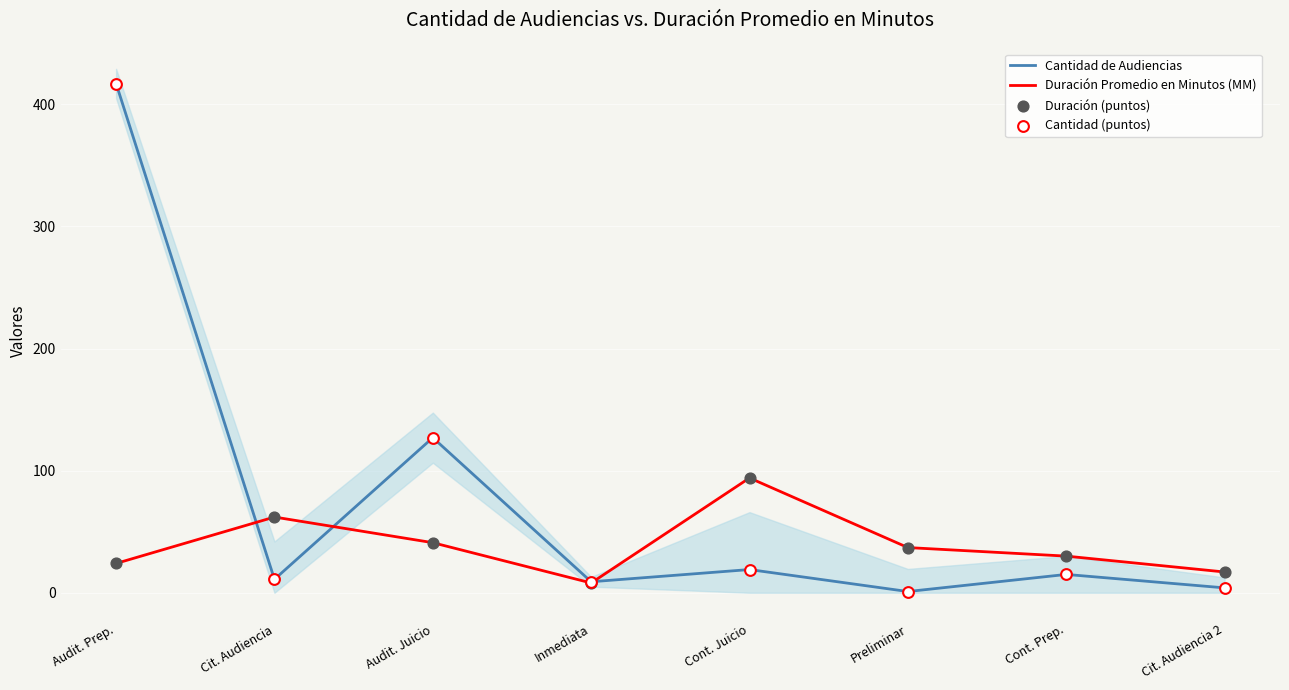

At which category is the sum across all series the highest?

Audit. Prep.